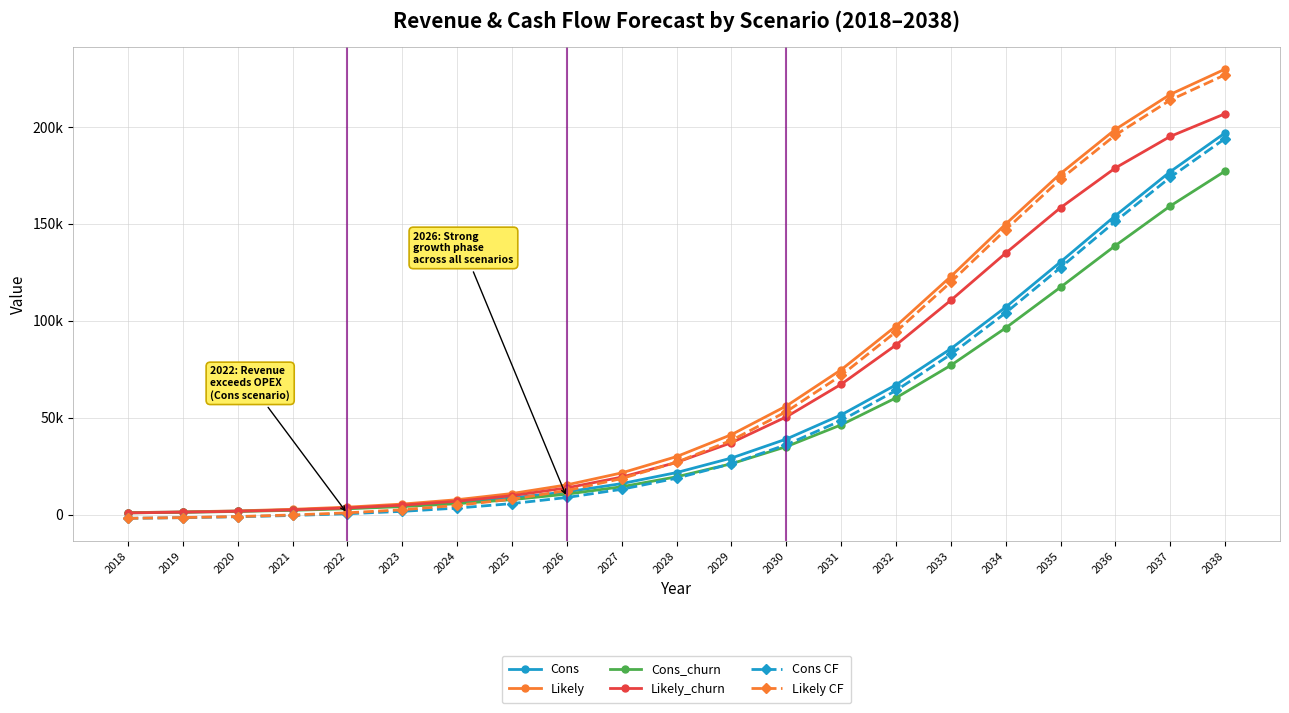

Is this an area chart (filled region under the line)?

No